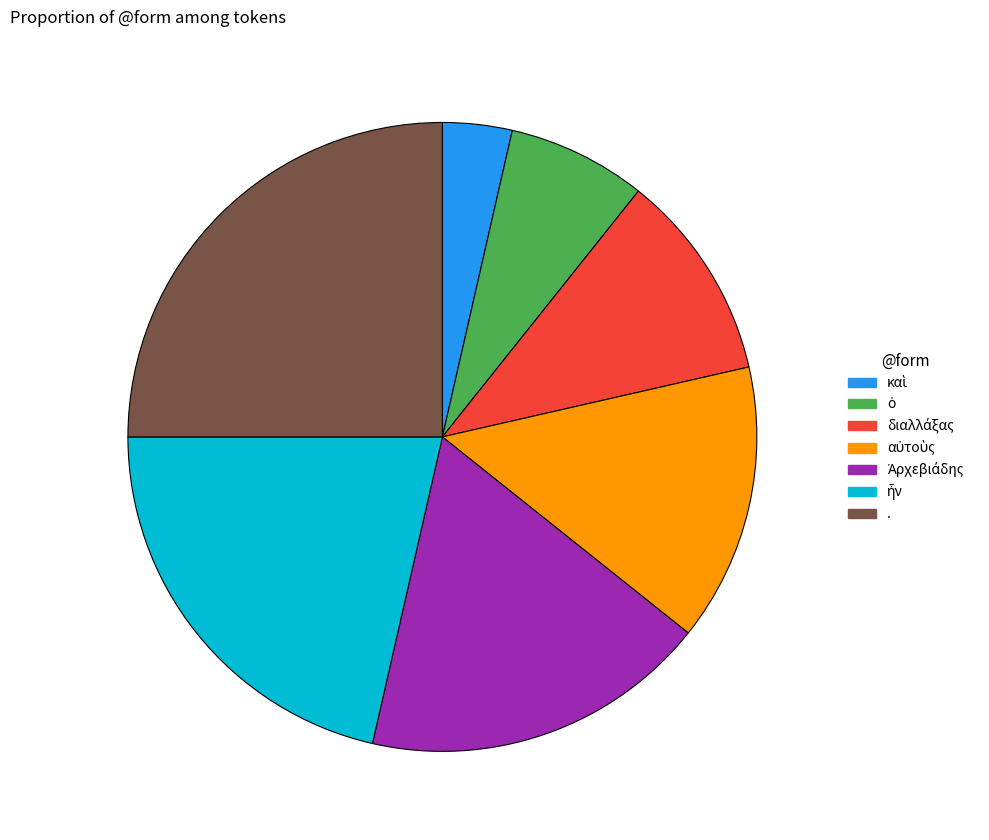

How many slices are in this pie chart?

7